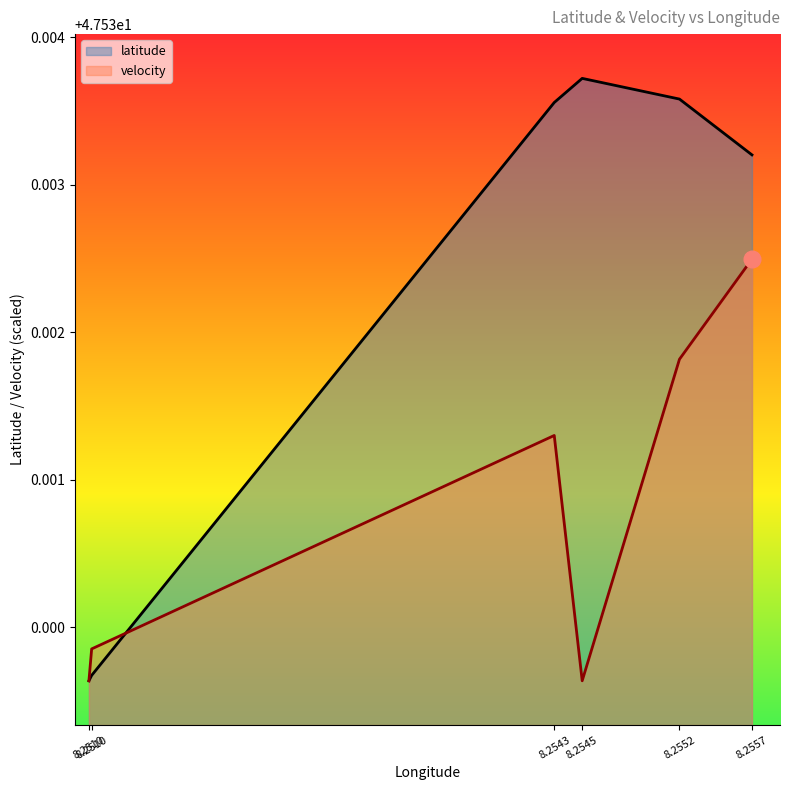

True or false: velocity has a value of 78.9 at 8.2543.

False